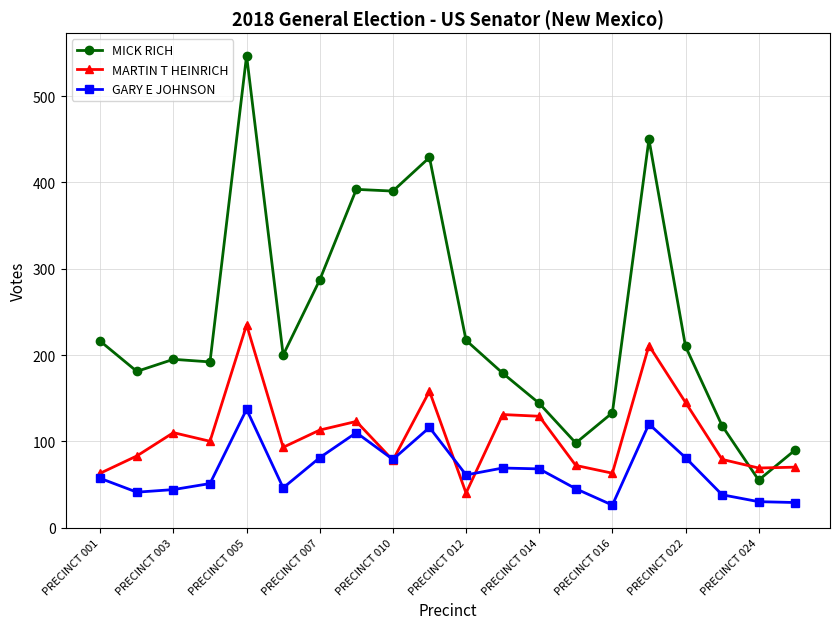

True or false: GARY E JOHNSON and MICK RICH cross at least once.

False